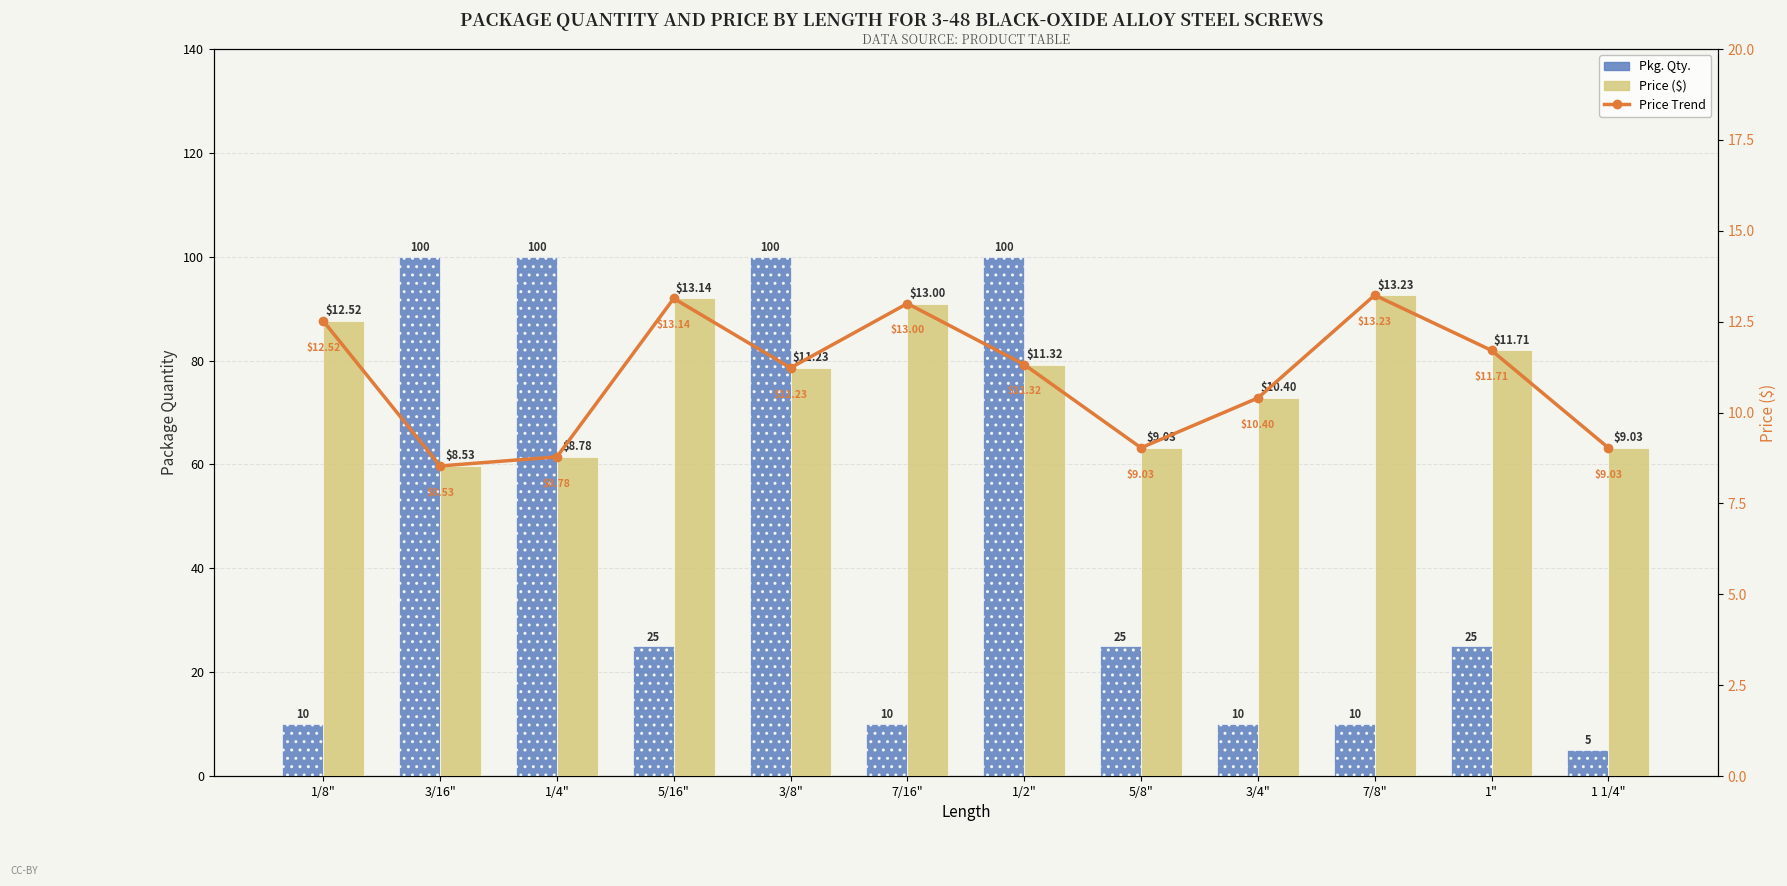

At which category is the sum across all series the highest?

1/2"